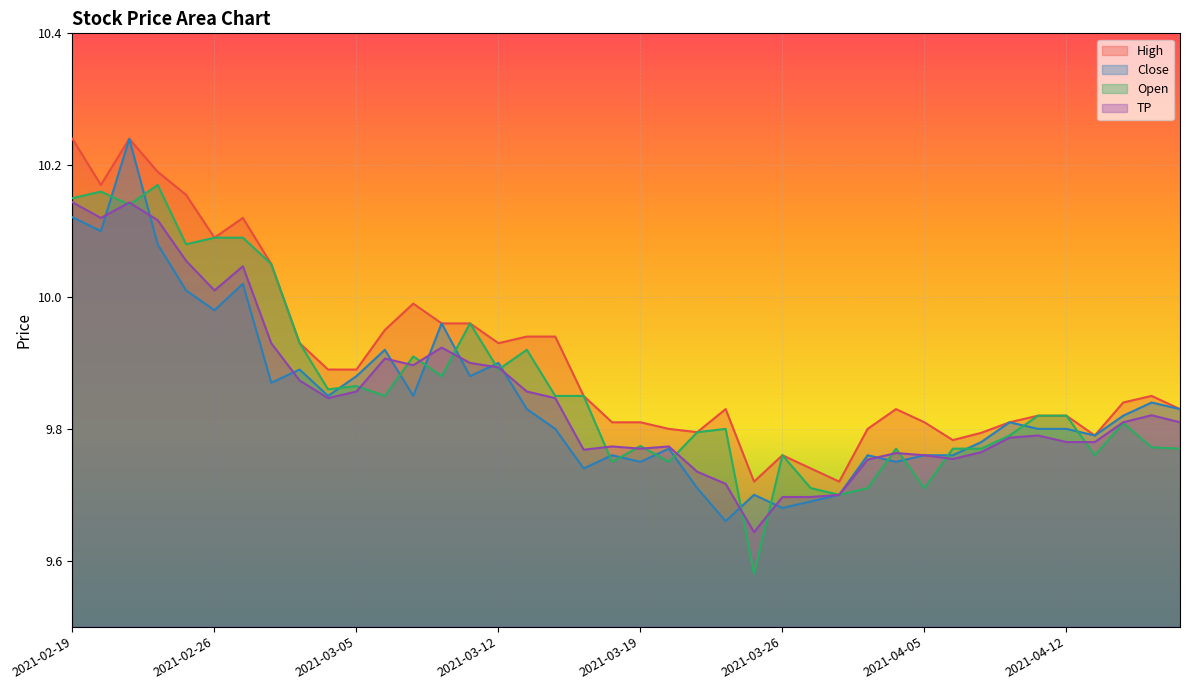

At which category does the chart reach its peak across all series?

2021-02-19